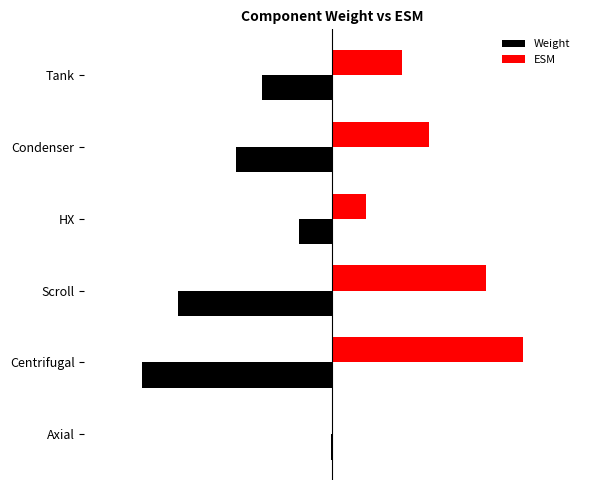

What are all the series names shown in the legend?

Weight, ESM